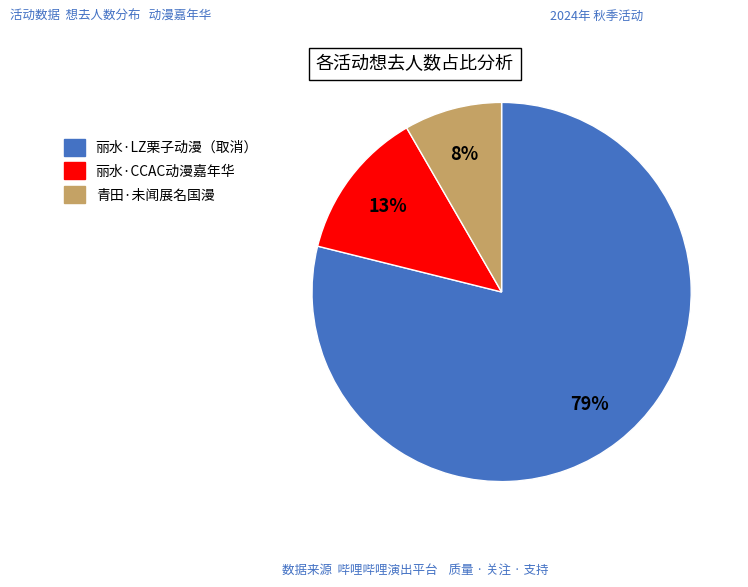

To the nearest percent, what is the average slice percentage?

33%